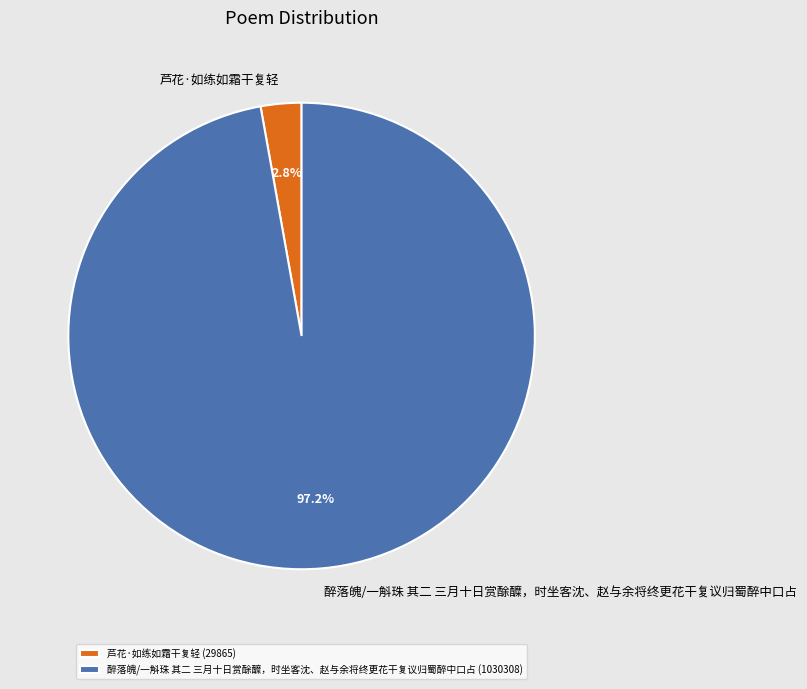

Rank the categories by value from lowest to highest.

芦花·如练如霜干复轻, 醉落魄/一斛珠 其二 三月十日赏酴醾，时坐客沈、赵与余将终更花干复议归蜀醉中口占